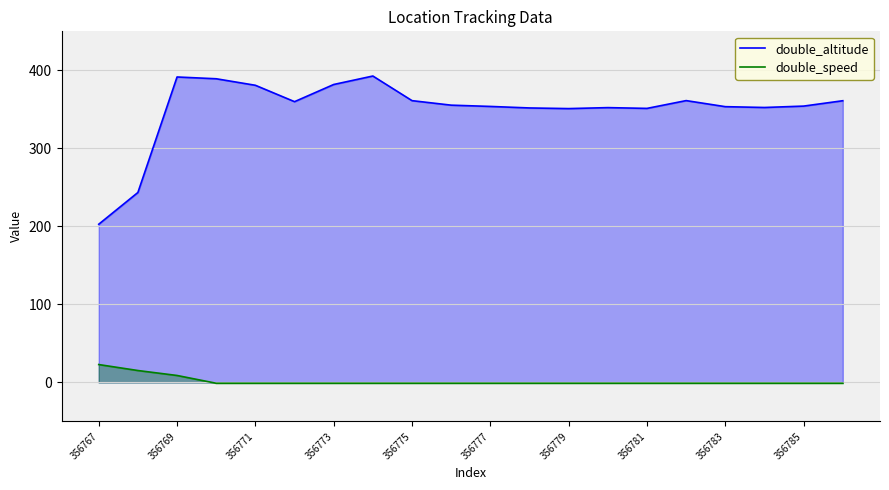

True or false: double_speed and double_altitude cross at least once.

False